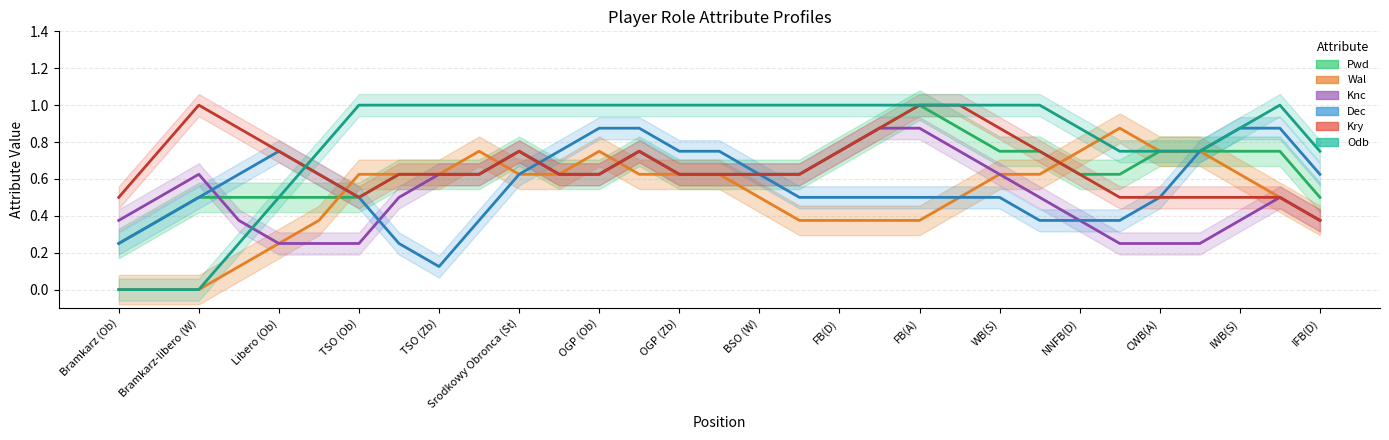

Is it true that Knc equals 1.1 at CWB(A)?

False